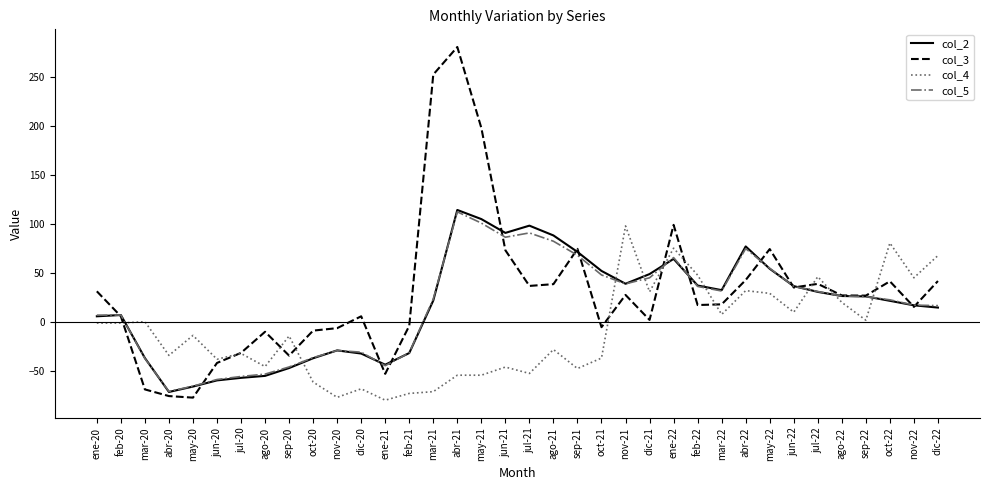

What is the difference between the maximum and second lowest values in the col_5 series?

177.9